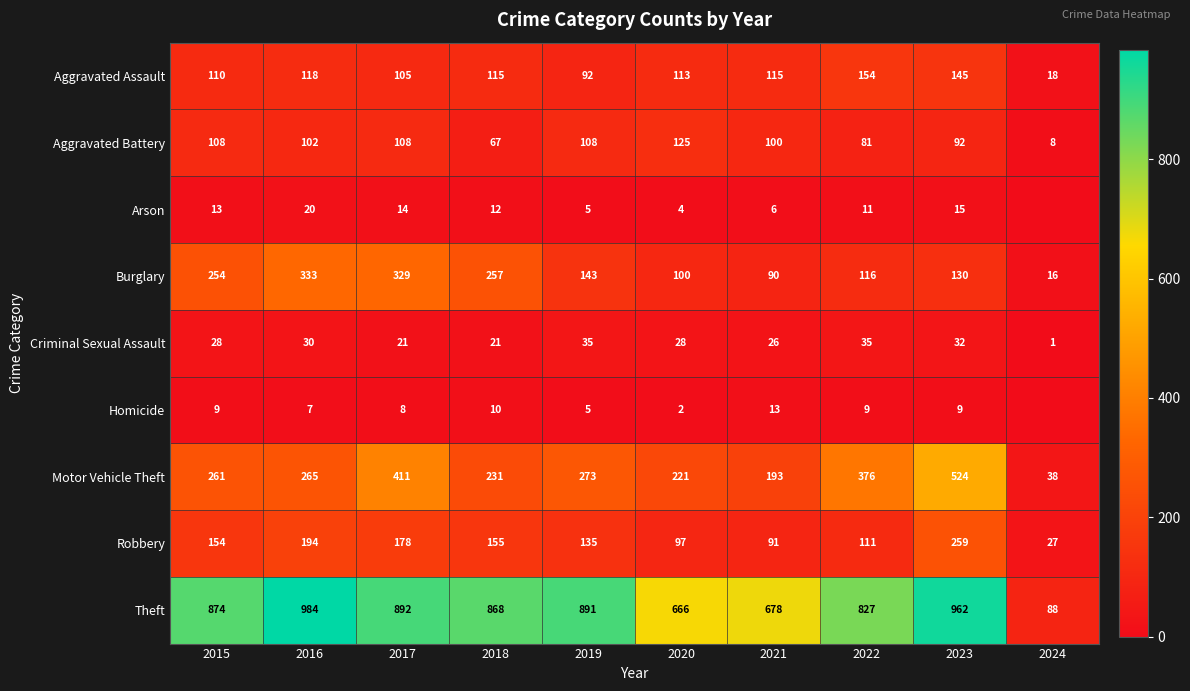

At which label does Aggravated Assault first exceed 115?

2016